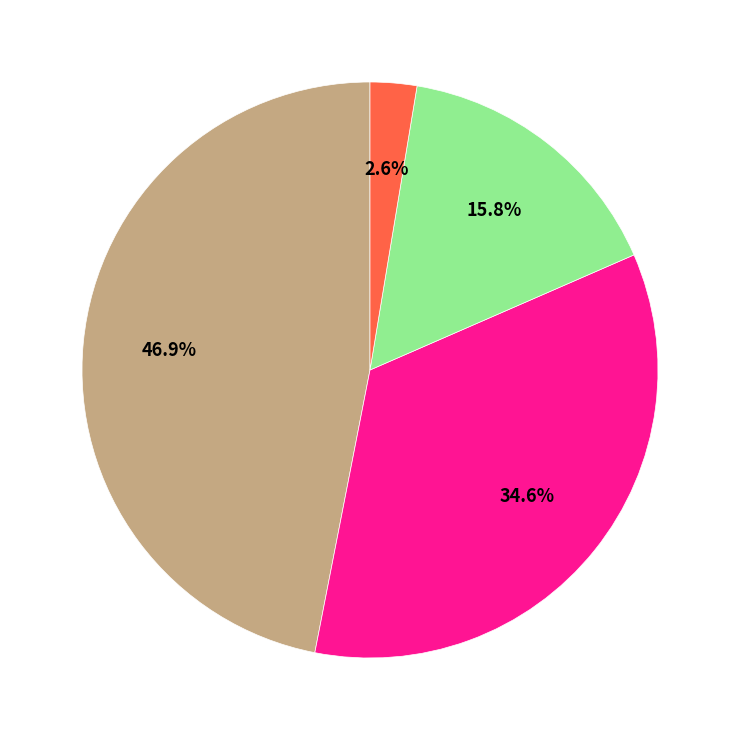

Is there a majority slice in this chart?

No